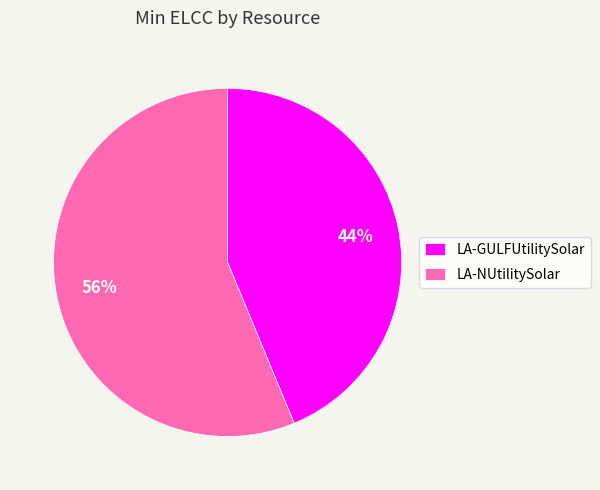

Count the number of slices in the pie.

2